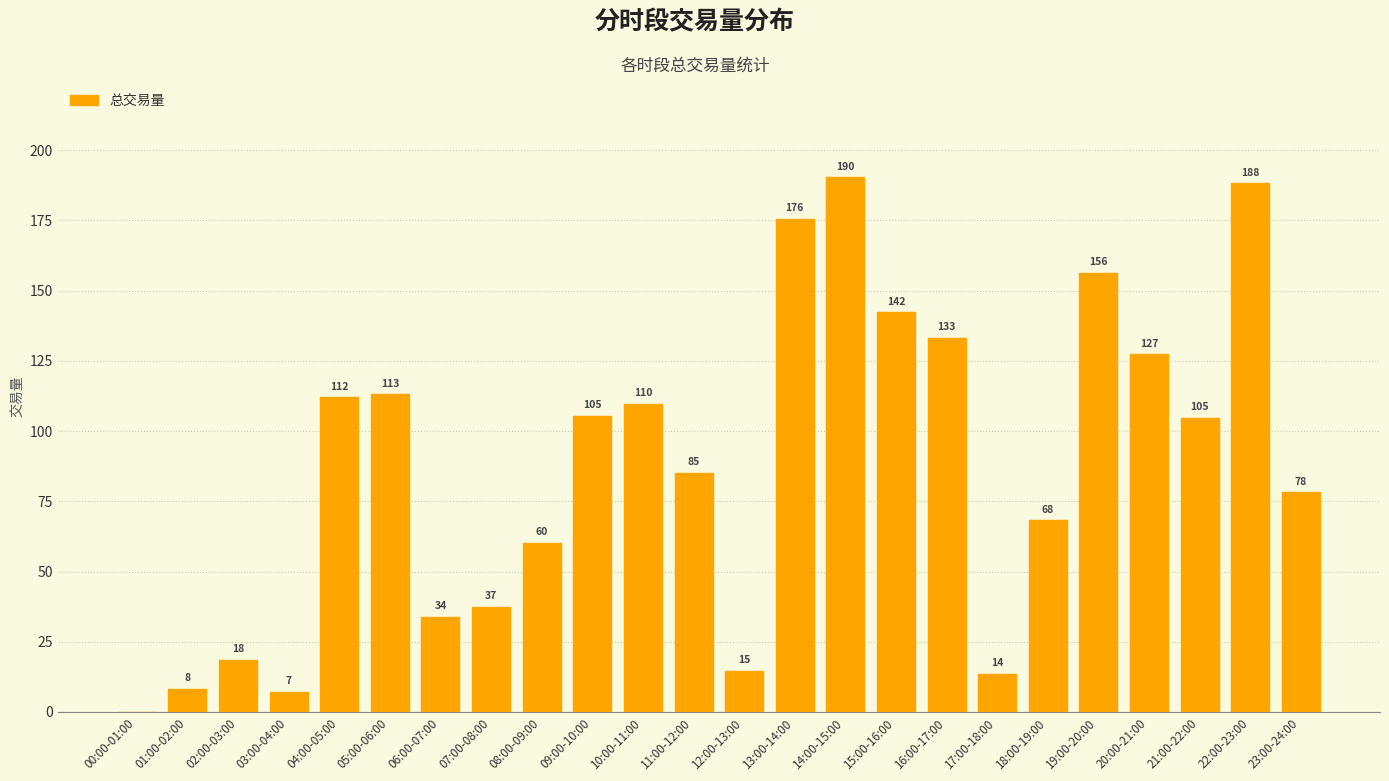

Does the chart contain stacked bars?

No